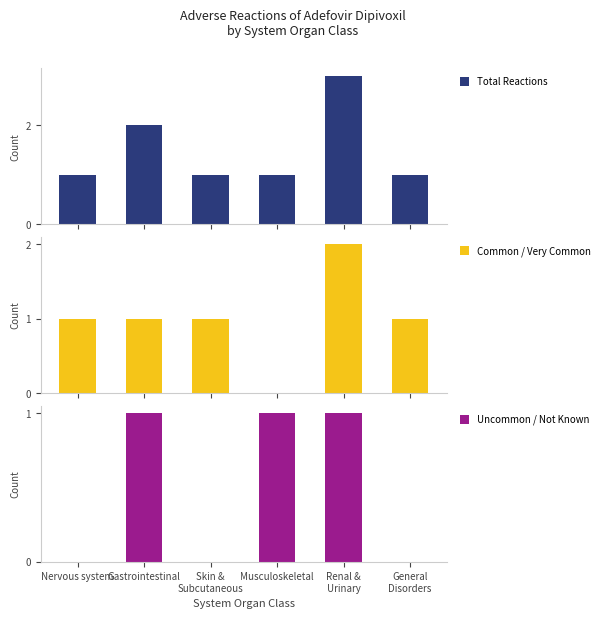

At how many categories does at least one series exceed 0?

6